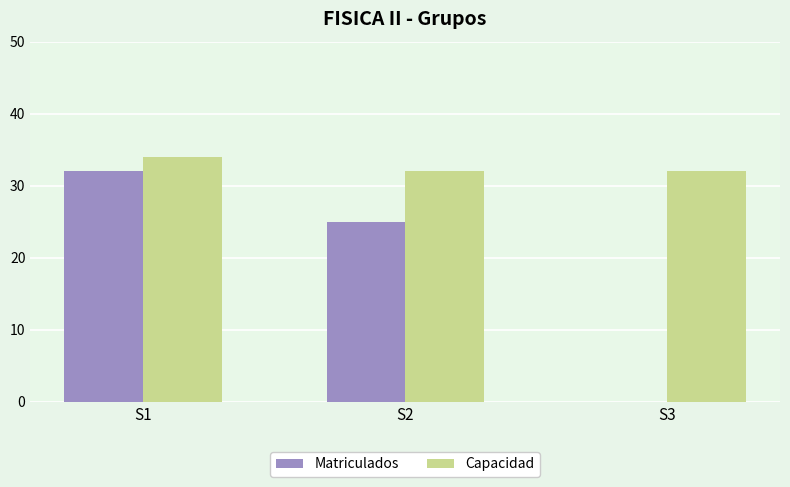

What are all the series names shown in the legend?

Matriculados, Capacidad